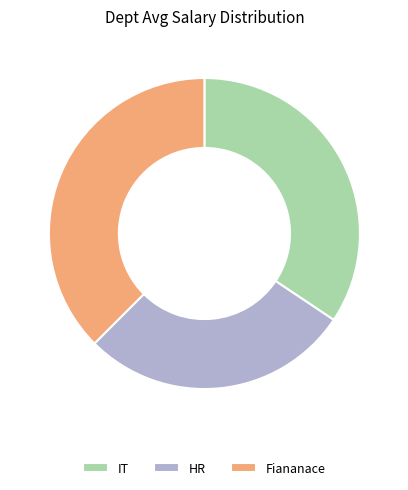

Which slice is the smallest?

HR